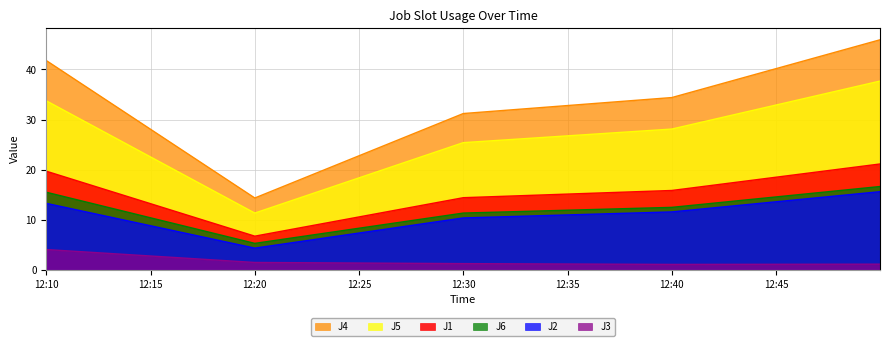

What is the difference between the second highest and minimum values in the J6 series?

10.2